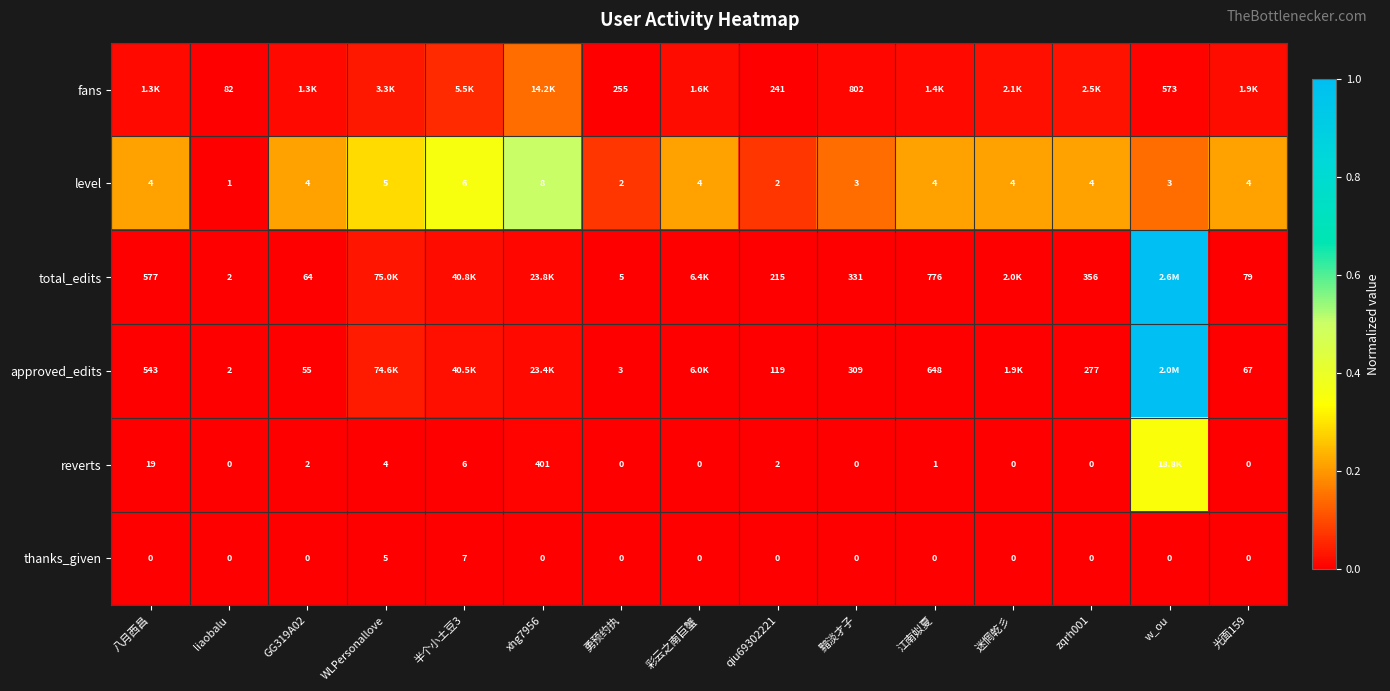

Is the value of reverts at zqrh001 greater than the value of total_edits at liaobalu?

No